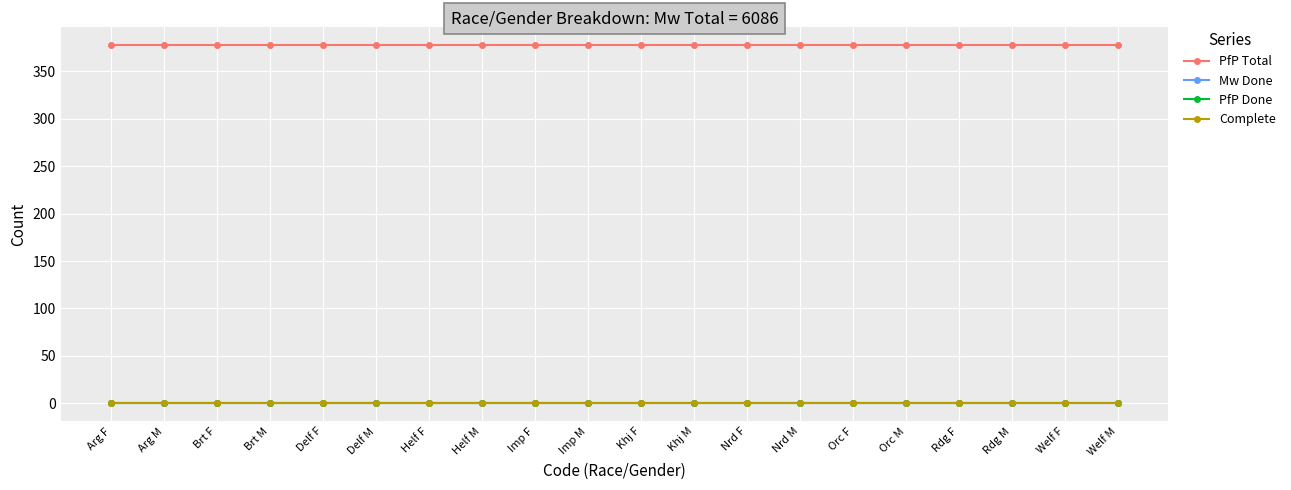

Reading right to left, extract all data points from this chart.

PfP Total: 378	378	378	378	378	378	378	378	378	378	378	378	378	378	378	378	378	378	378	378
Mw Done: 0	0	0	0	0	0	0	0	0	0	0	0	0	0	0	0	0	0	0	0
PfP Done: 0	0	0	0	0	0	0	0	0	0	0	0	0	0	0	0	0	0	0	0
Complete: 0	0	0	0	0	0	0	0	0	0	0	0	0	0	0	0	0	0	0	0